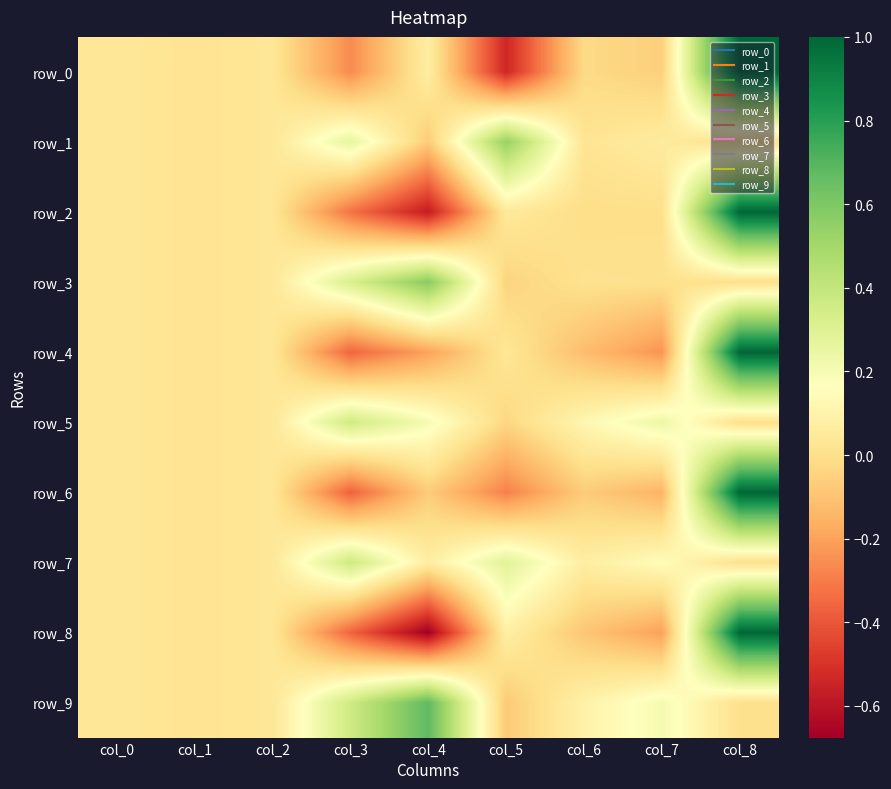

What is the approximate value of row_7 at col_3?

0.4